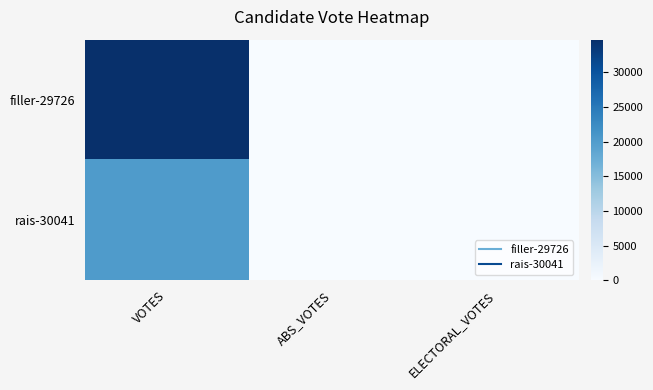

Reading right to left, what are all the values shown in this chart?

filler-29726: ELECTORAL_VOTES=0	ABS_VOTES=0	VOTES=34707
rais-30041: ELECTORAL_VOTES=0	ABS_VOTES=0	VOTES=20224